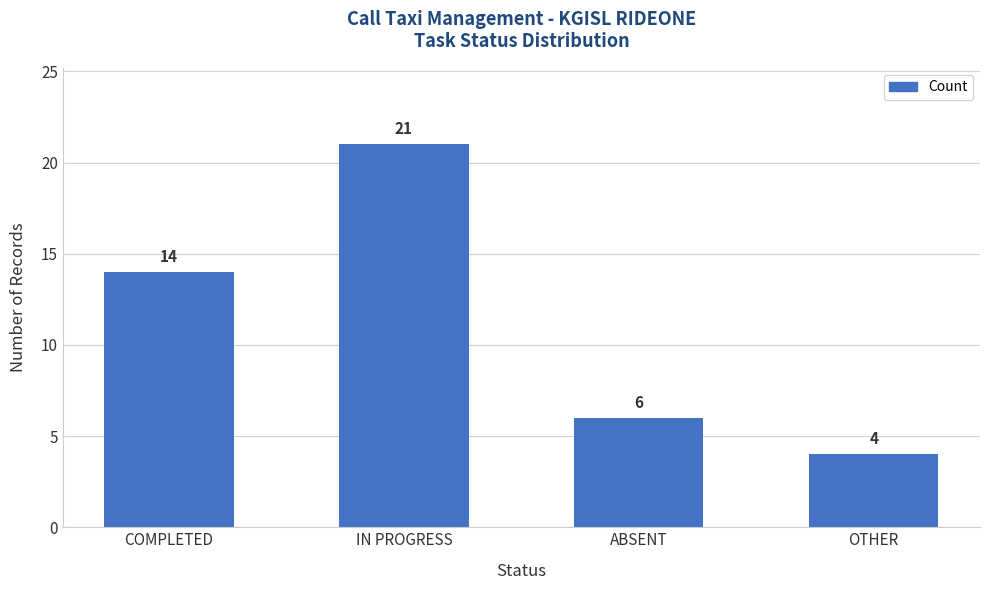

Is it true that the value at ABSENT is 6?

True